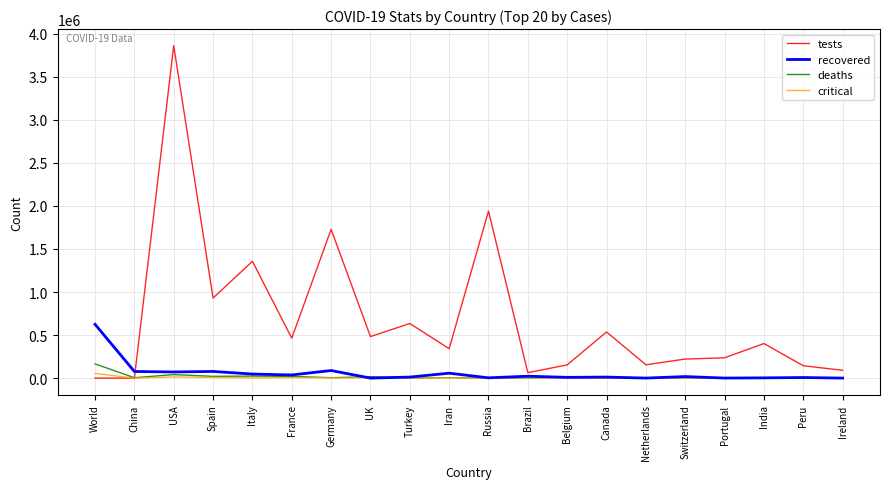

How many lines are shown in the chart?

4